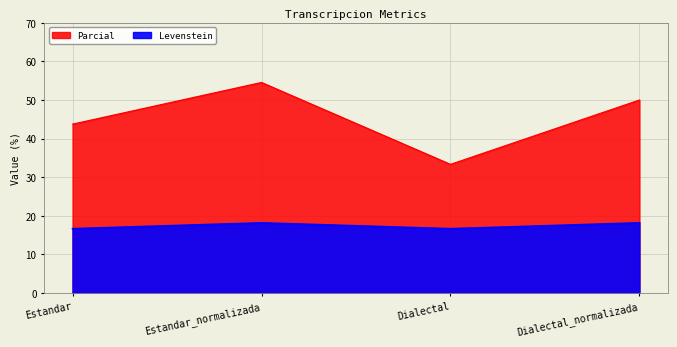

Which series has the widest spread of values?

Parcial